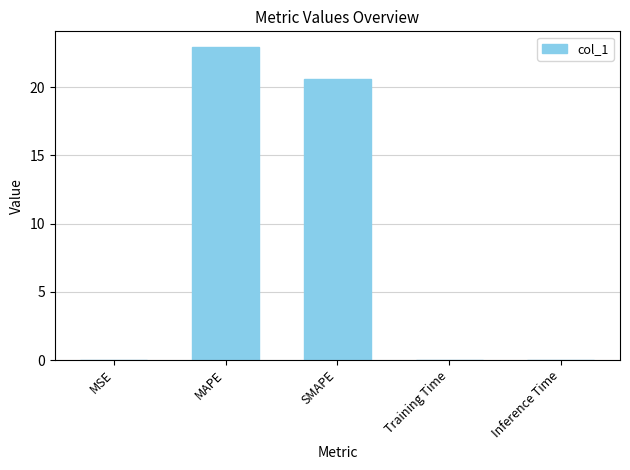

True or false: the data shows 0.0 at MSE.

True